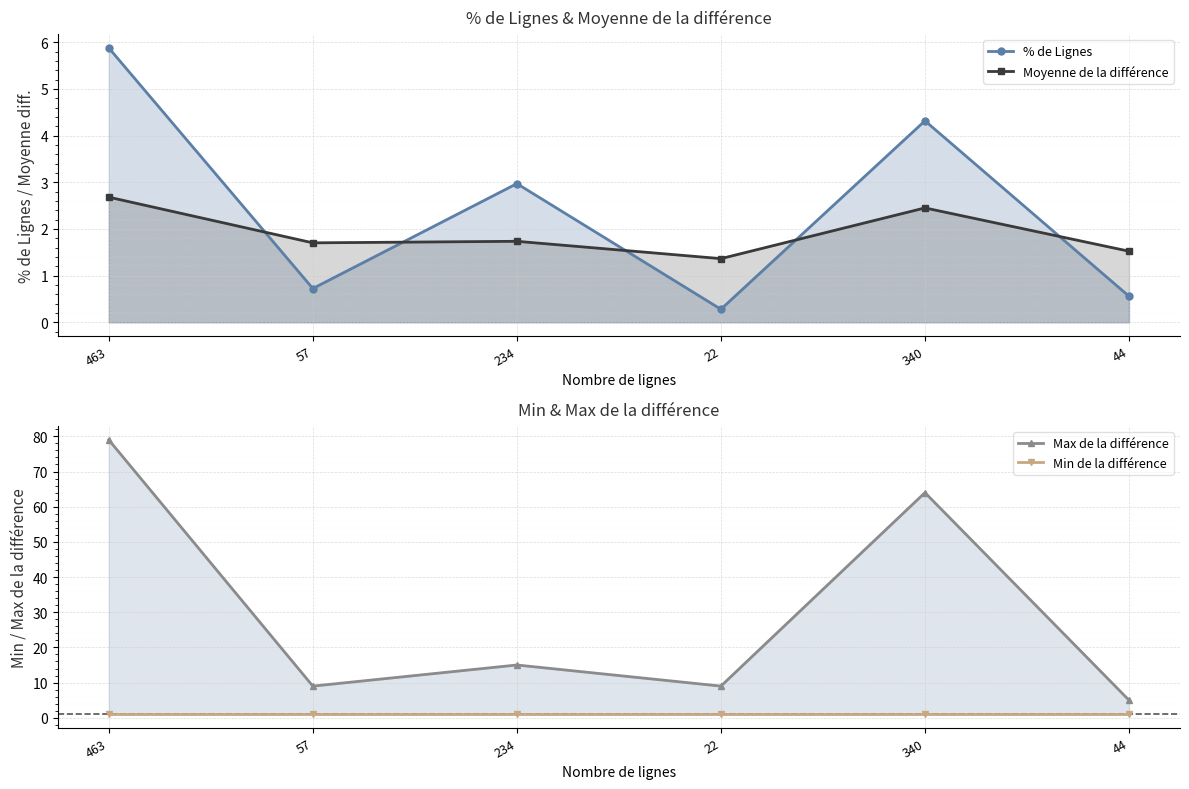

The value of Moyenne de la différence at 44 is 0.8. True or false?

False